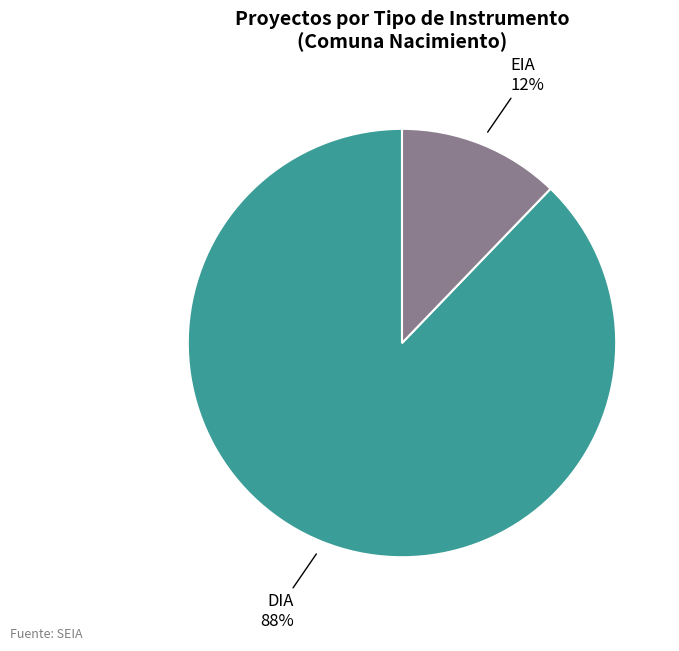

Which has a higher value, EIA or DIA?

DIA